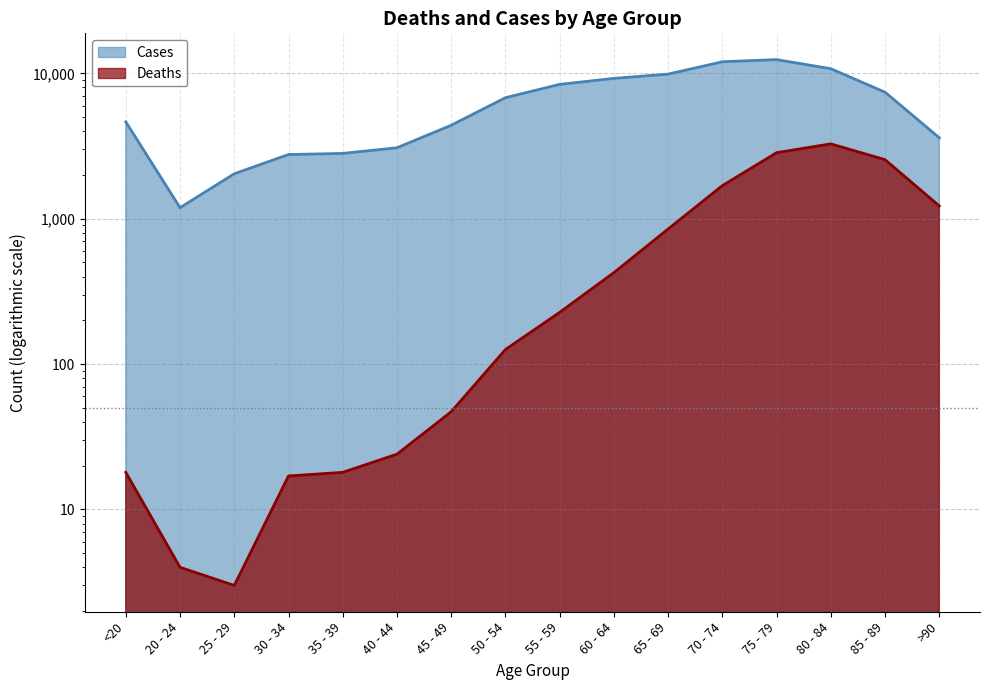

At which label does Deaths reach its minimum?

25 - 29